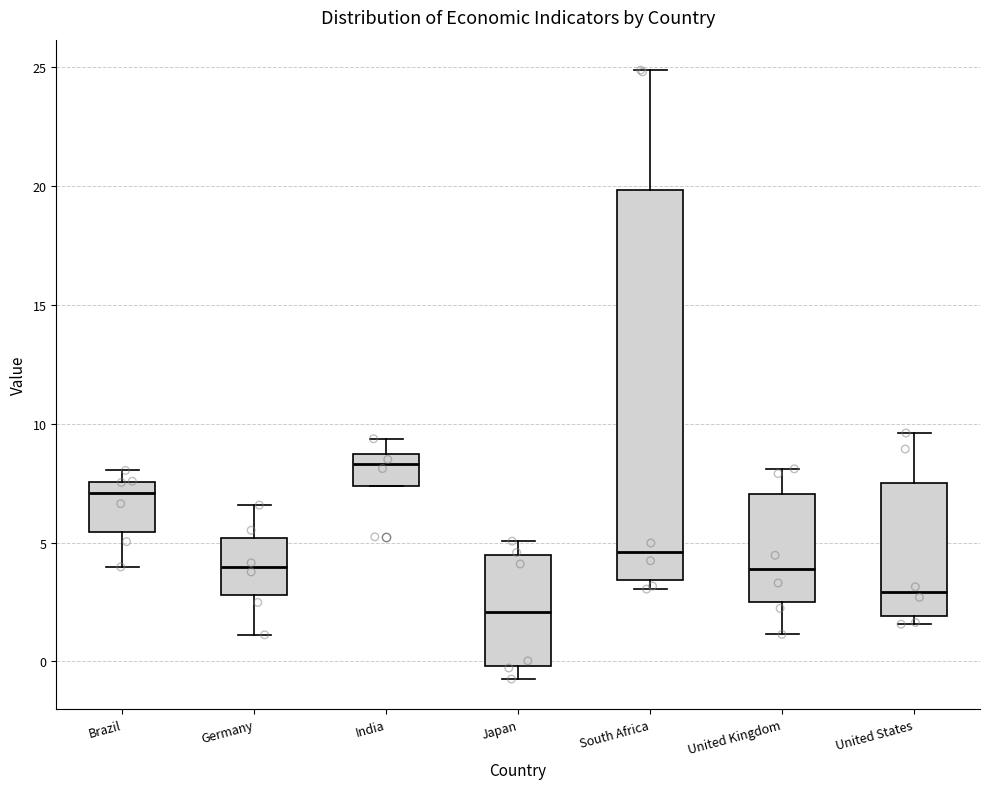

Which box is the tallest, from its lower edge to its upper edge?

South Africa